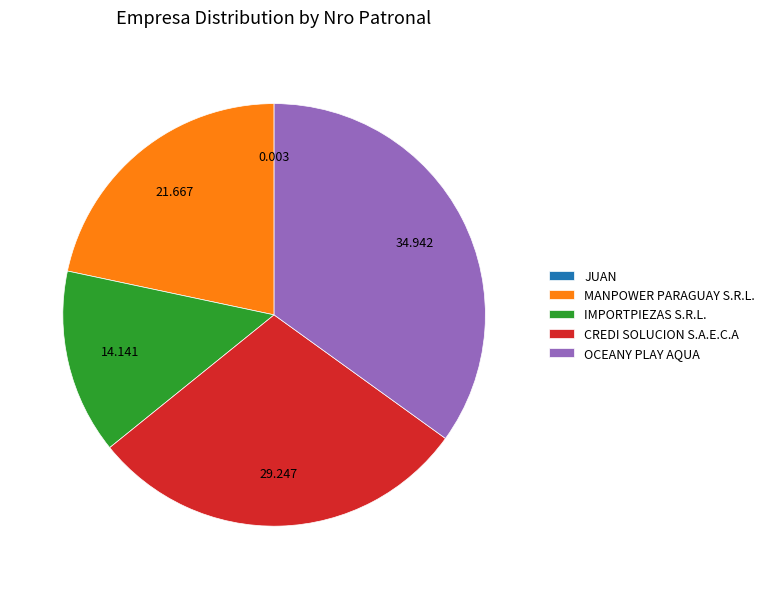

Which category has the biggest portion of the pie?

OCEANY PLAY AQUA